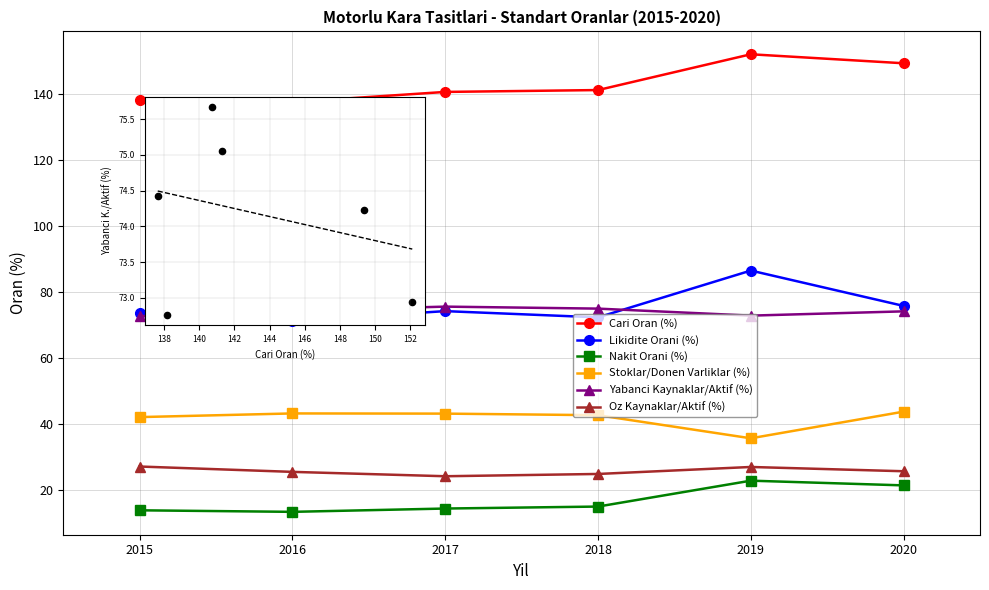

At how many categories does at least one series exceed 43?

6